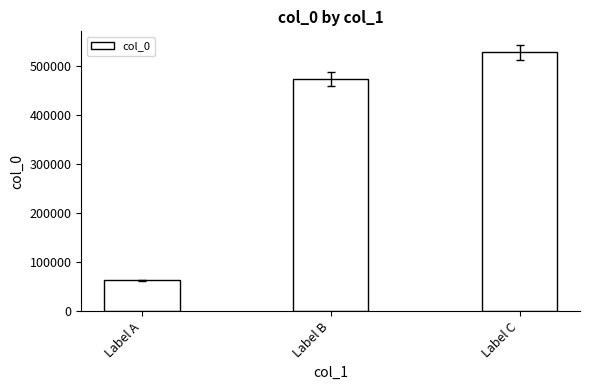

How many distinct data groups are displayed?

1